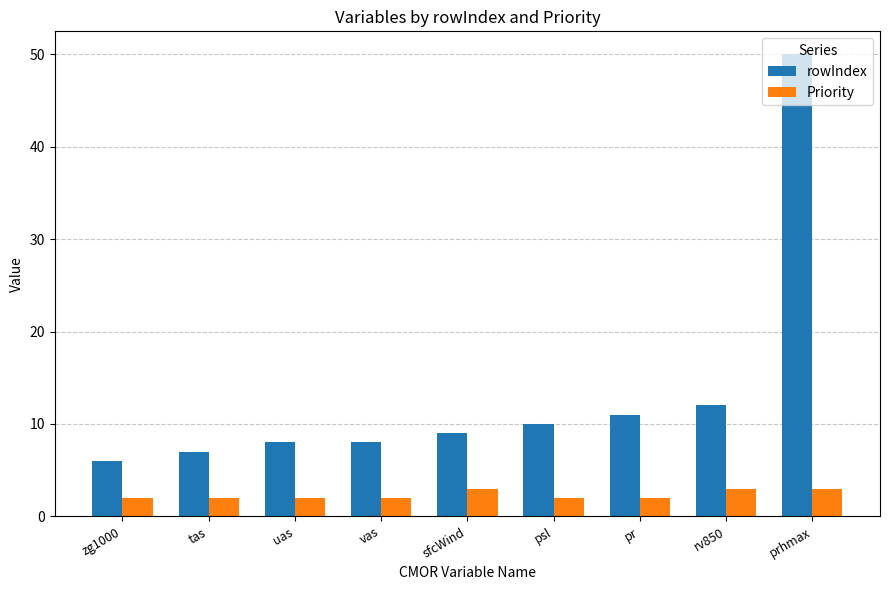

Reading right to left, what are all the values shown in this chart?

rowIndex: 50	12	11	10	9	8	8	7	6
Priority: 3	3	2	2	3	2	2	2	2